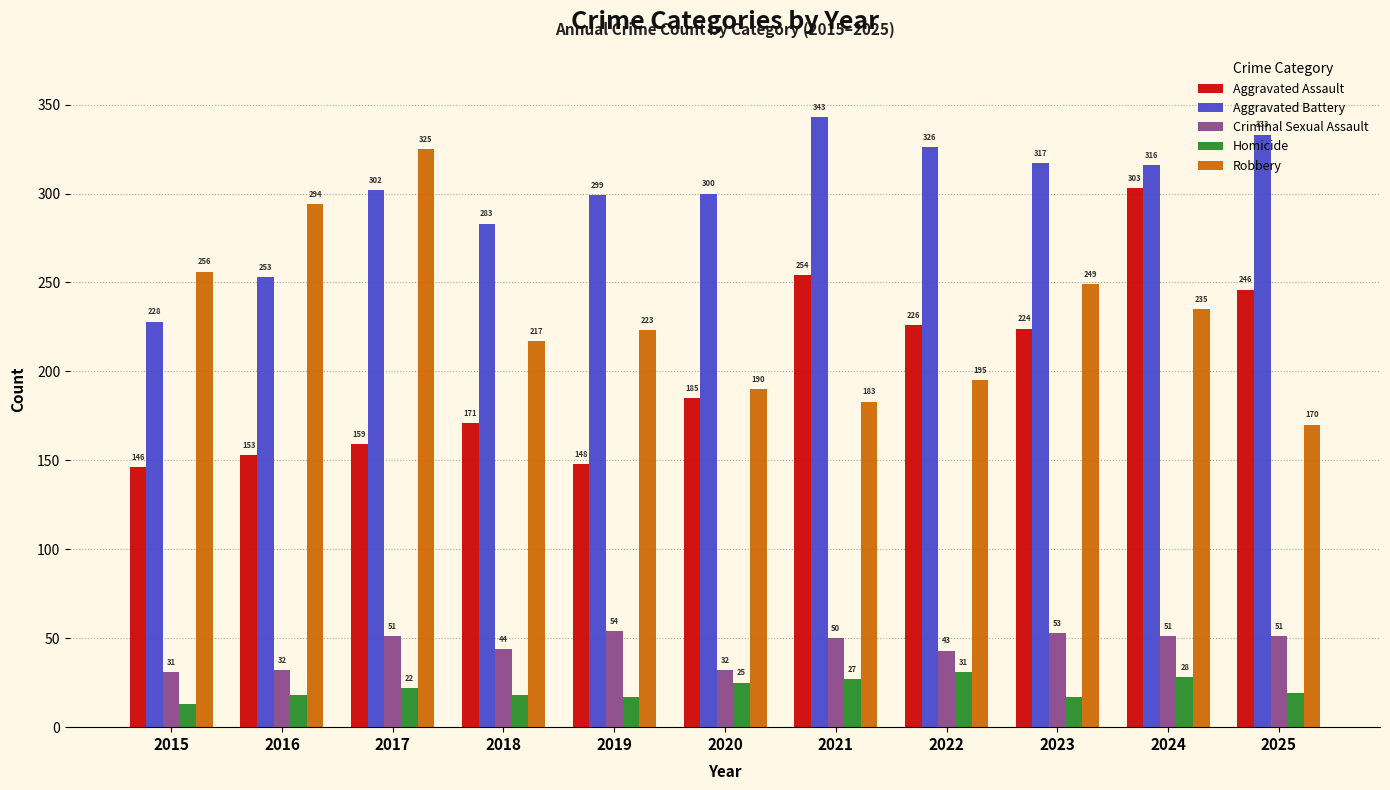

What value does the Robbery series have at 2020, to the nearest 5?

190